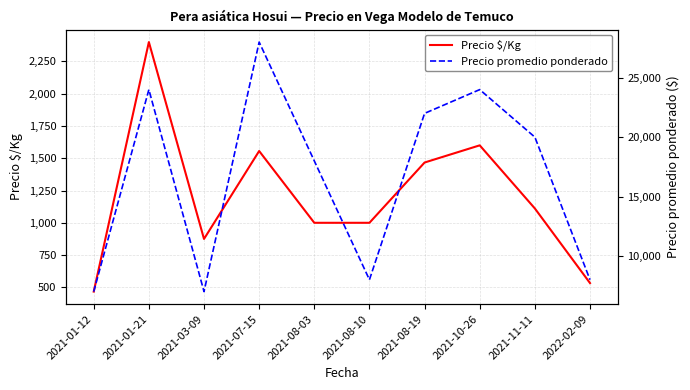

Rank the series at 2021-08-19 from highest to lowest value.

Precio promedio ponderado, Precio $/Kg